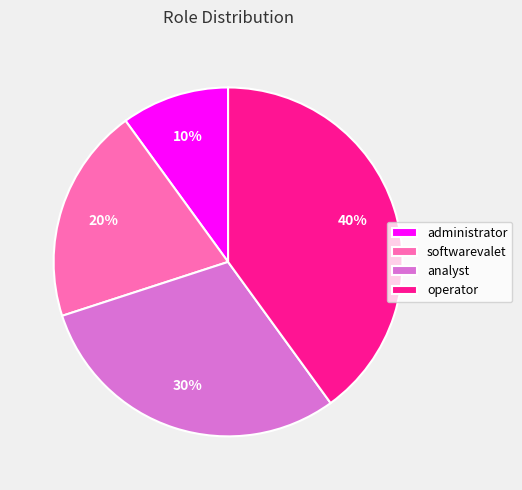

To the nearest percent, what is the combined percentage of analyst and operator?

70%